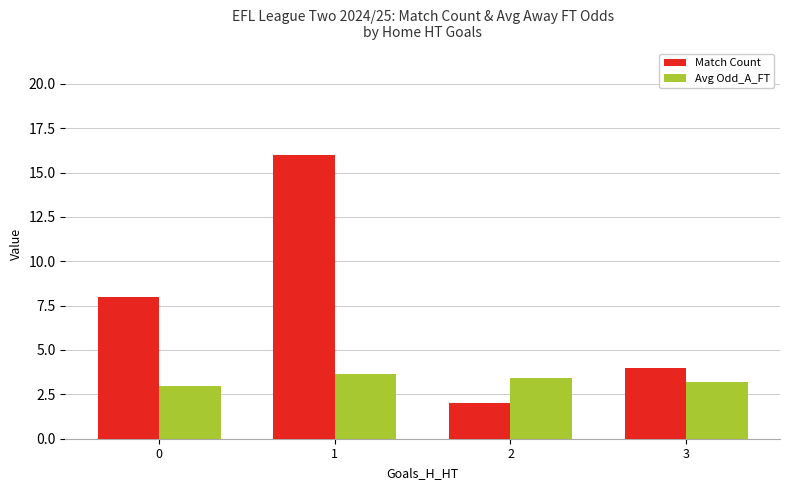

Reading left to right, list all the values displayed in this chart.

Match Count: 8.0	16.0	2.0	4.0
Avg Odd_A_FT: 3.0	3.7	3.4	3.2